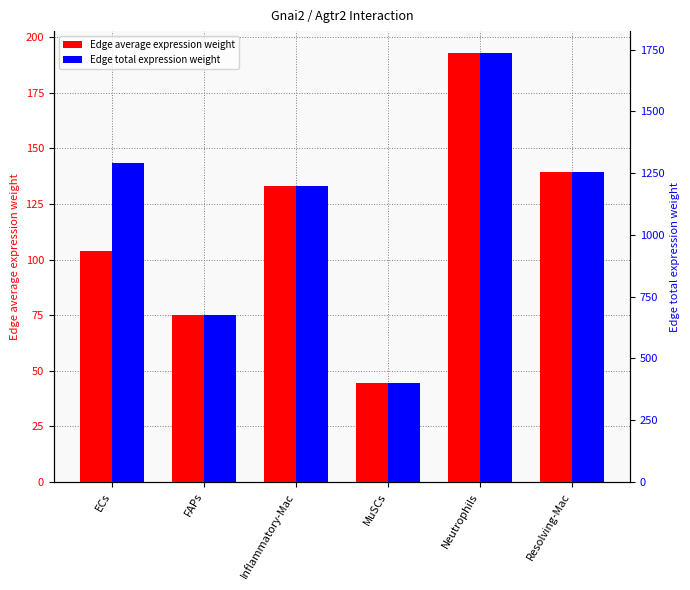

What is the sum of the Edge total expression weight values at Resolving-Mac and Inflammatory-Mac?

2450.9